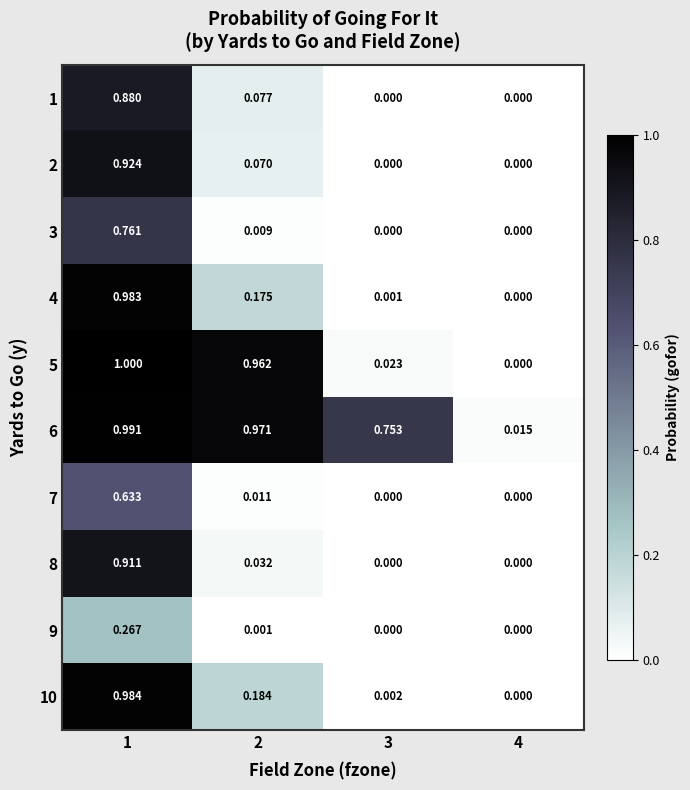

How many data points in 9 are above 0?

2